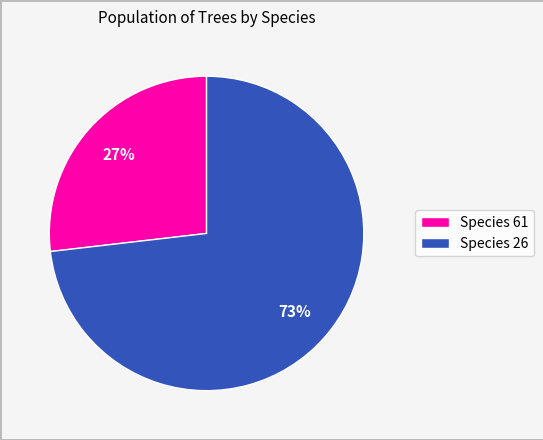

Which slice is the largest?

Species 26